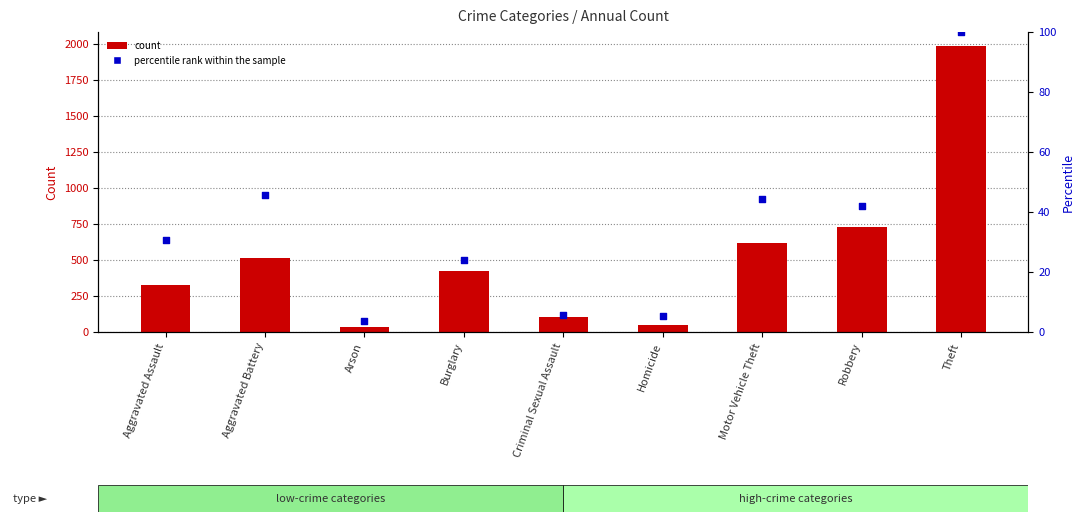

Is the value of percentile rank within the sample at Robbery greater than the value of count at Homicide?

No